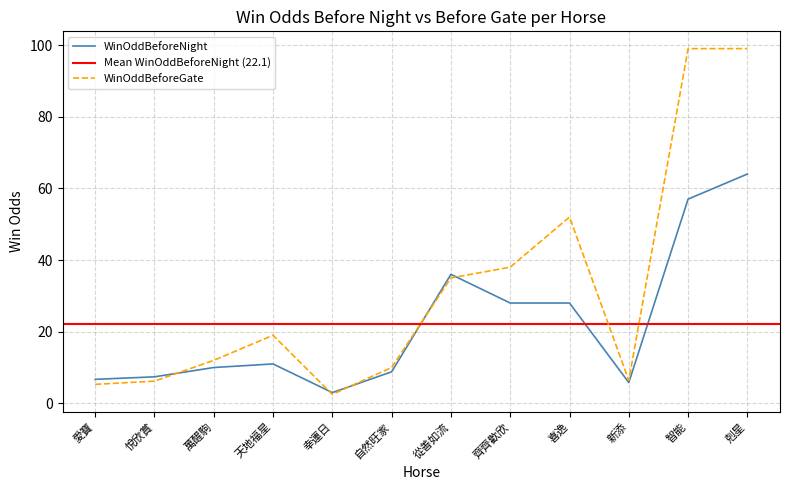

What is the label of the 9th point from the left?

喜逸